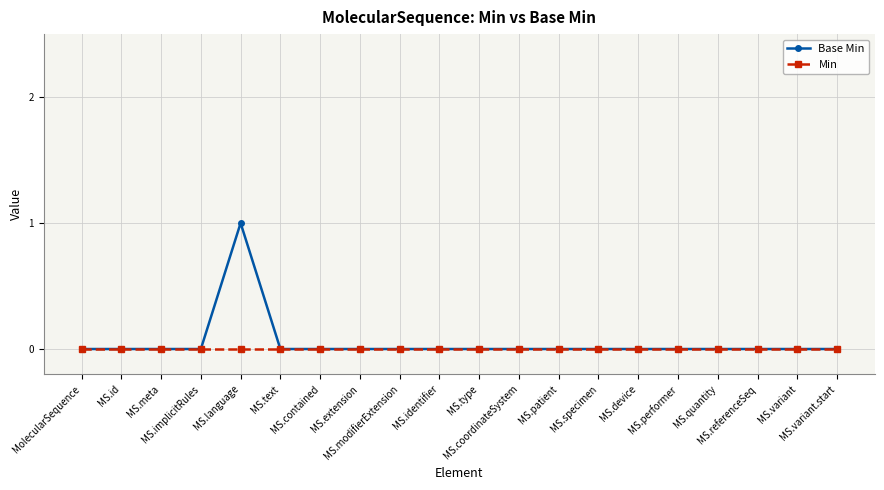

How many lines are shown in the chart?

2